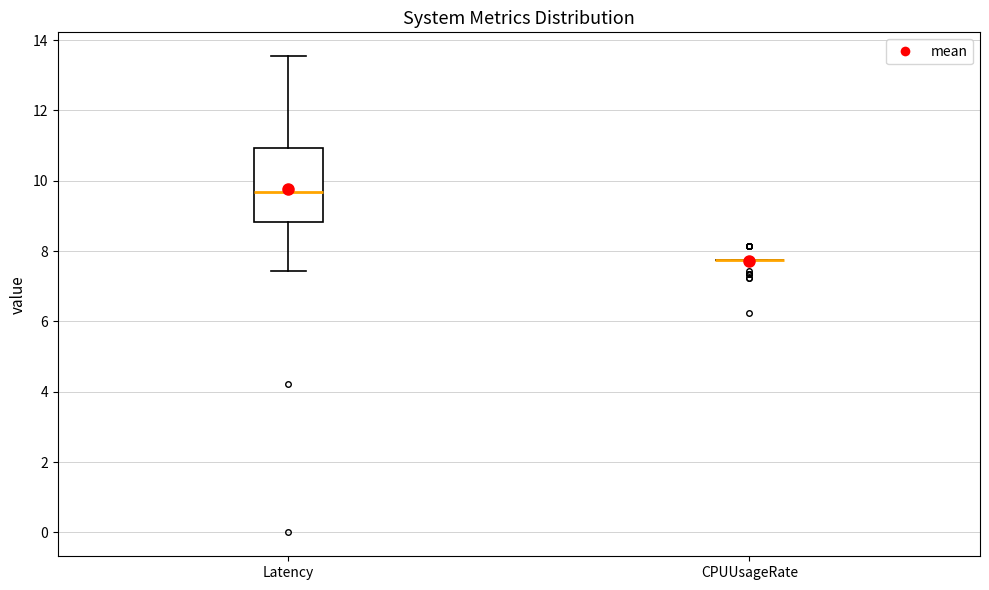

Which box is the tallest, from its lower edge to its upper edge?

Latency